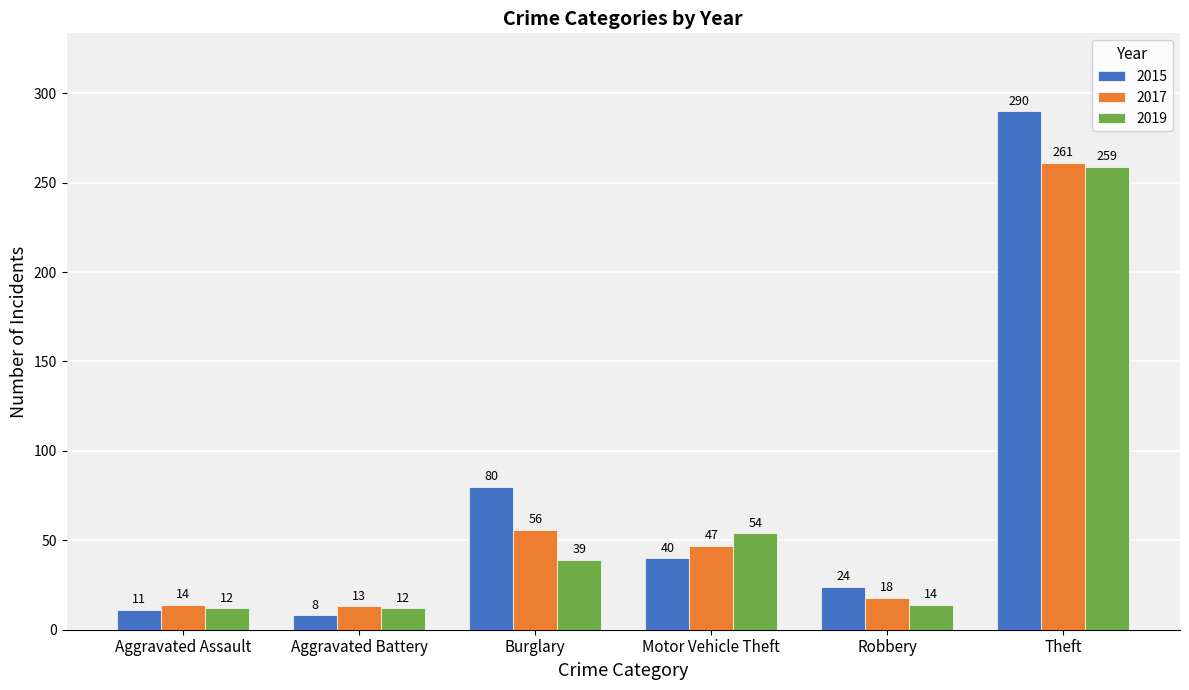

Count the number of categories in the chart.

6